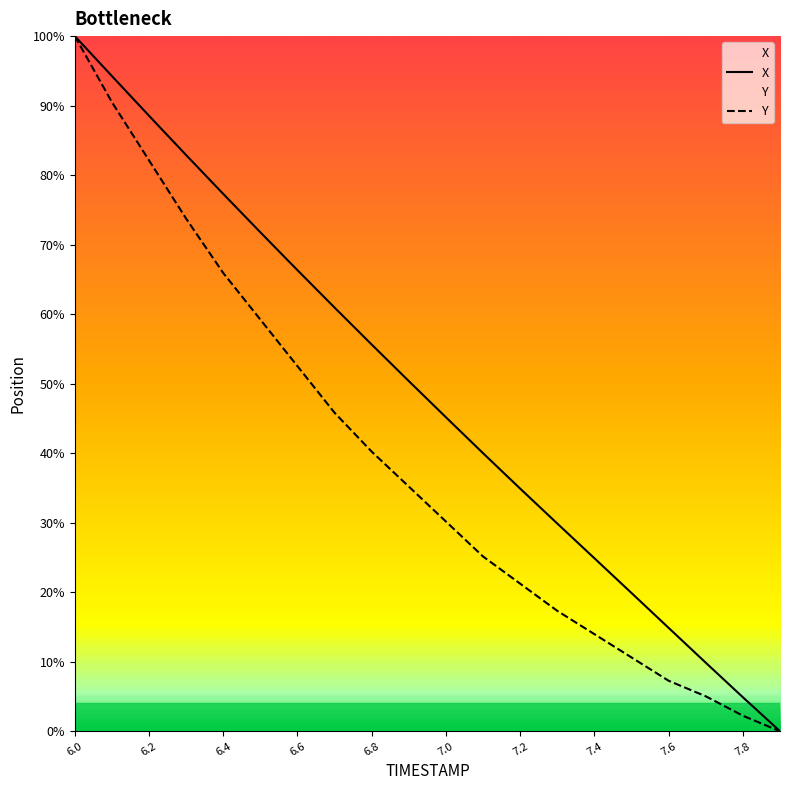

At 7.6, list the series in order from largest to smallest.

X, Y